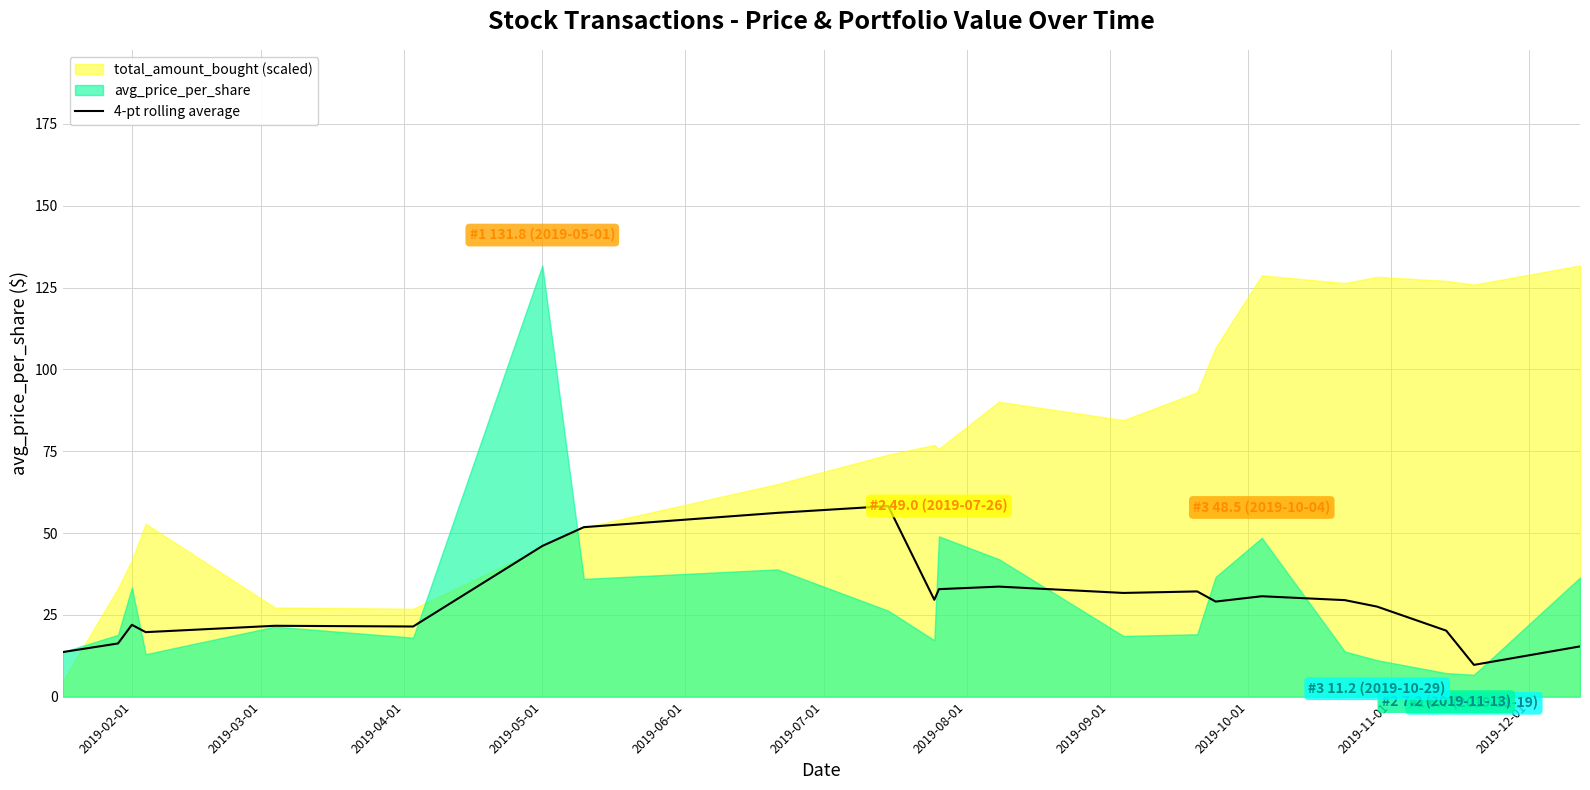

What is the maximum value for 4-pt rolling average?

58.2